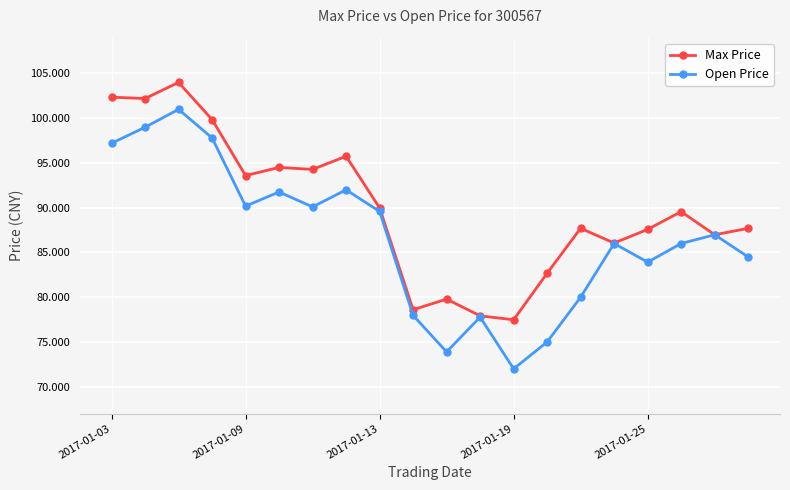

How many lines are shown in the chart?

2